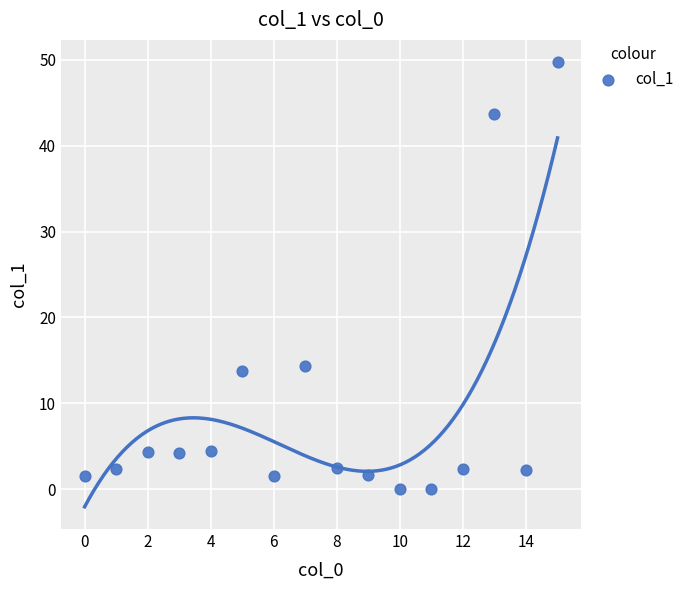

What is the range of Y values (max minus min)?

49.7